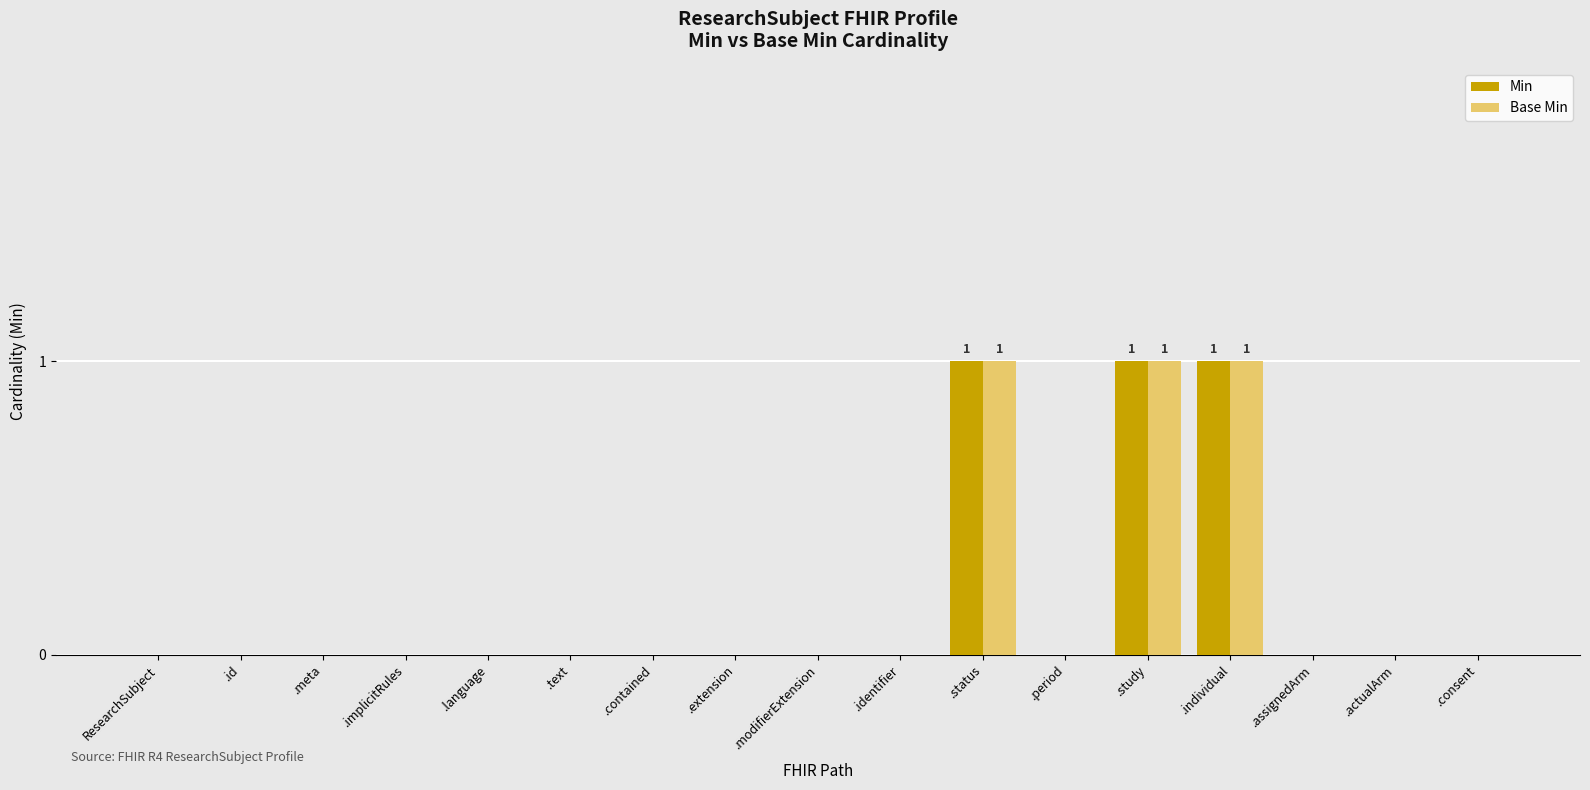

What is the sum of all Min values?

3